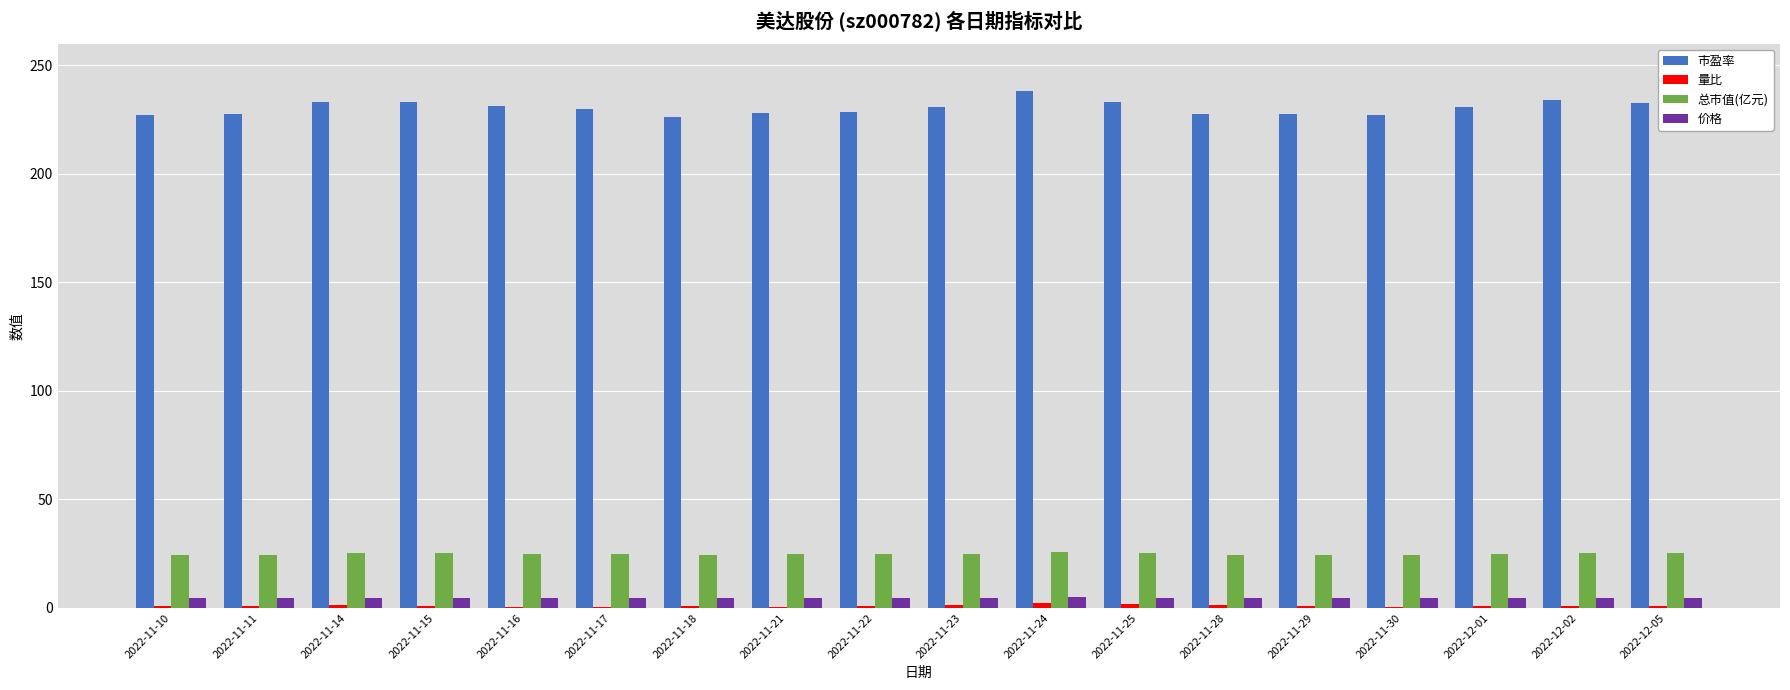

What is the maximum value for 市盈率?

238.2